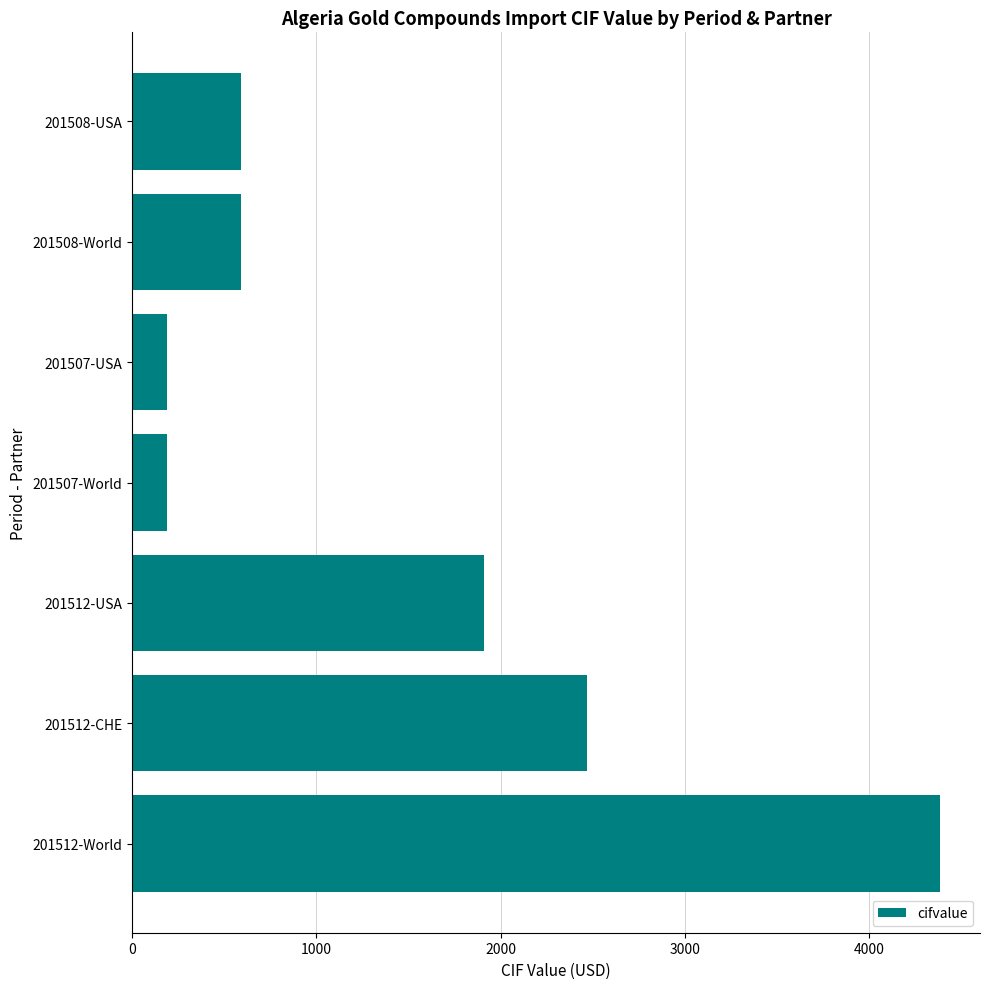

Read the value at 201512-USA.

1911.9